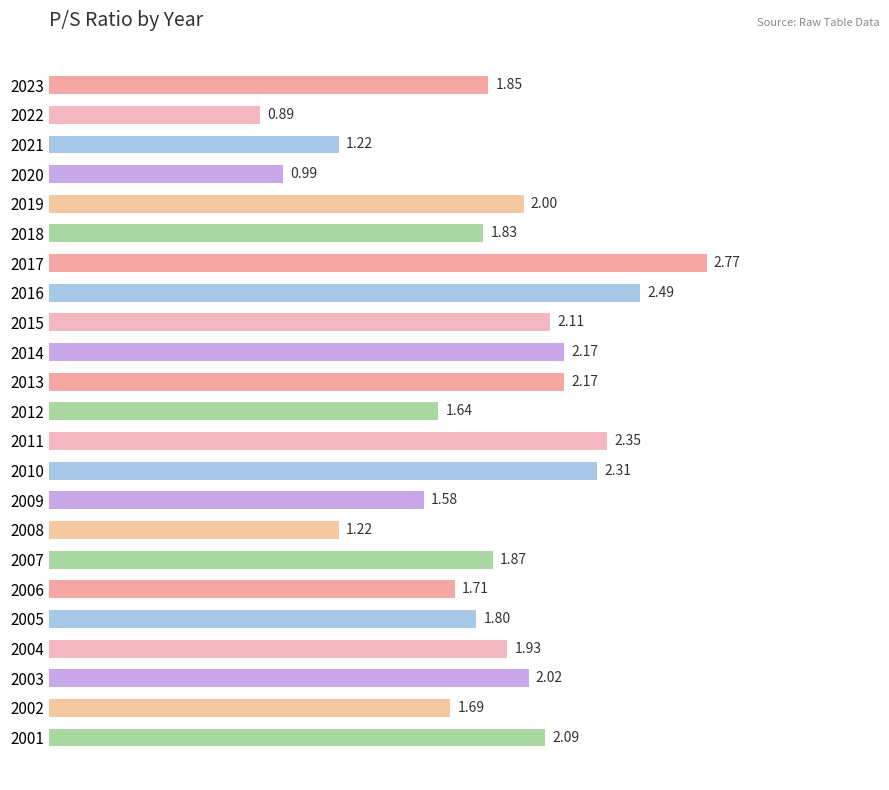

What is the sum of the values at 2022 and 2016?

3.4